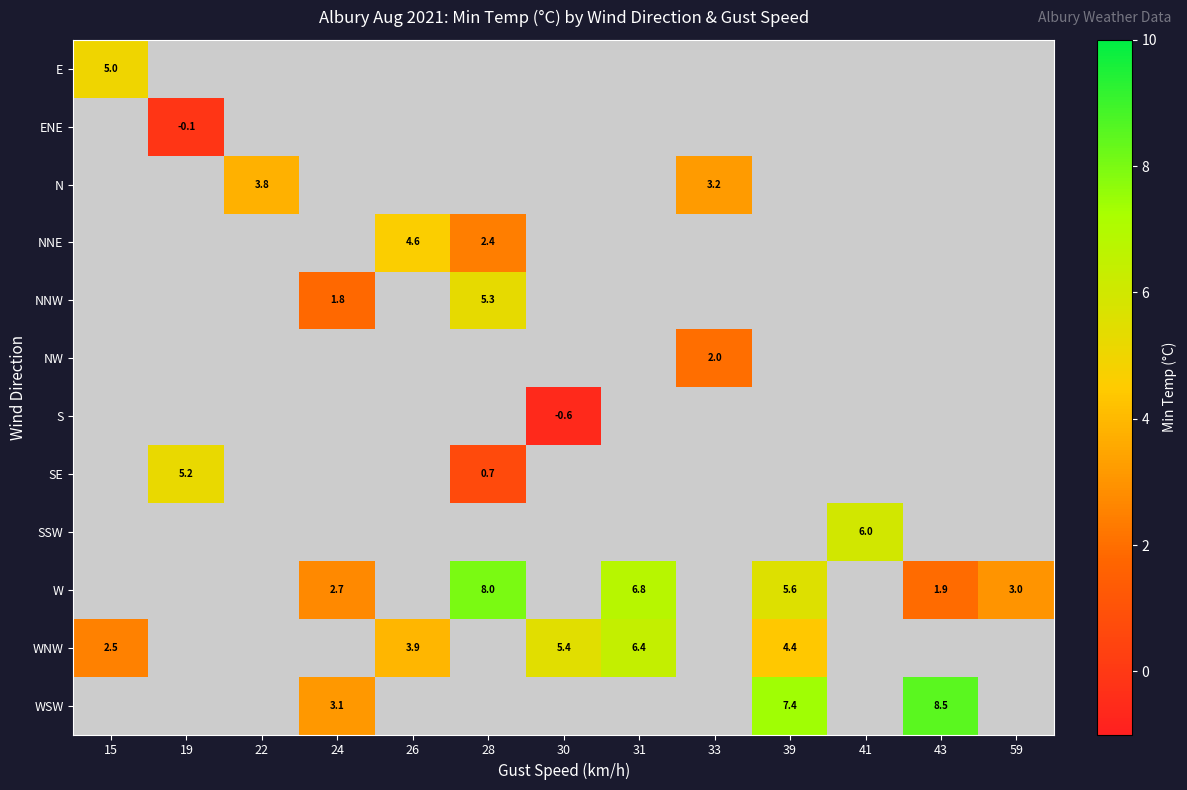

At how many categories does at least one series exceed 4?

9